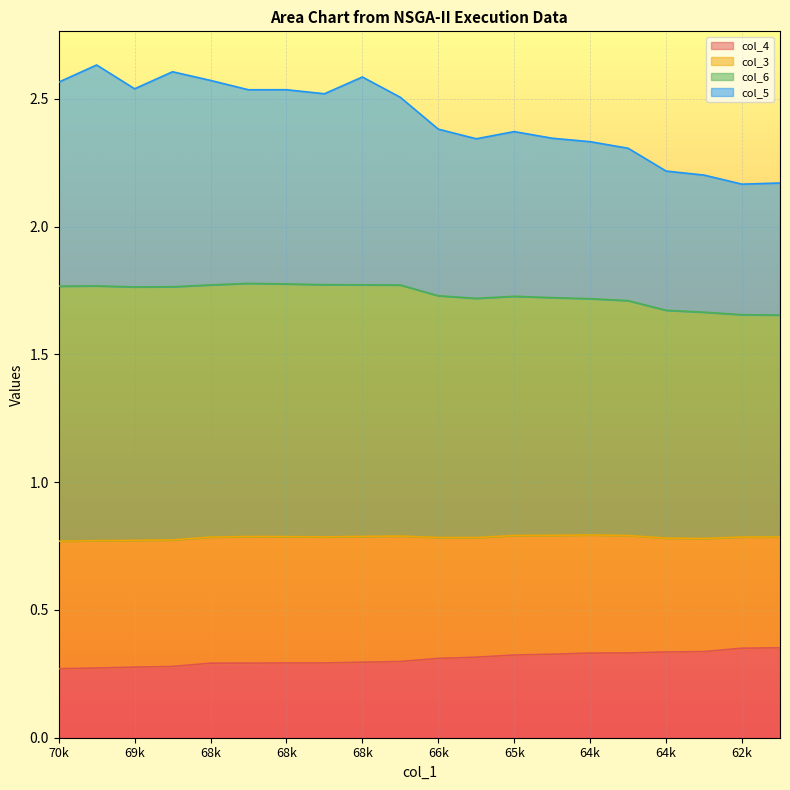

What position from the left is 64561.0?

16